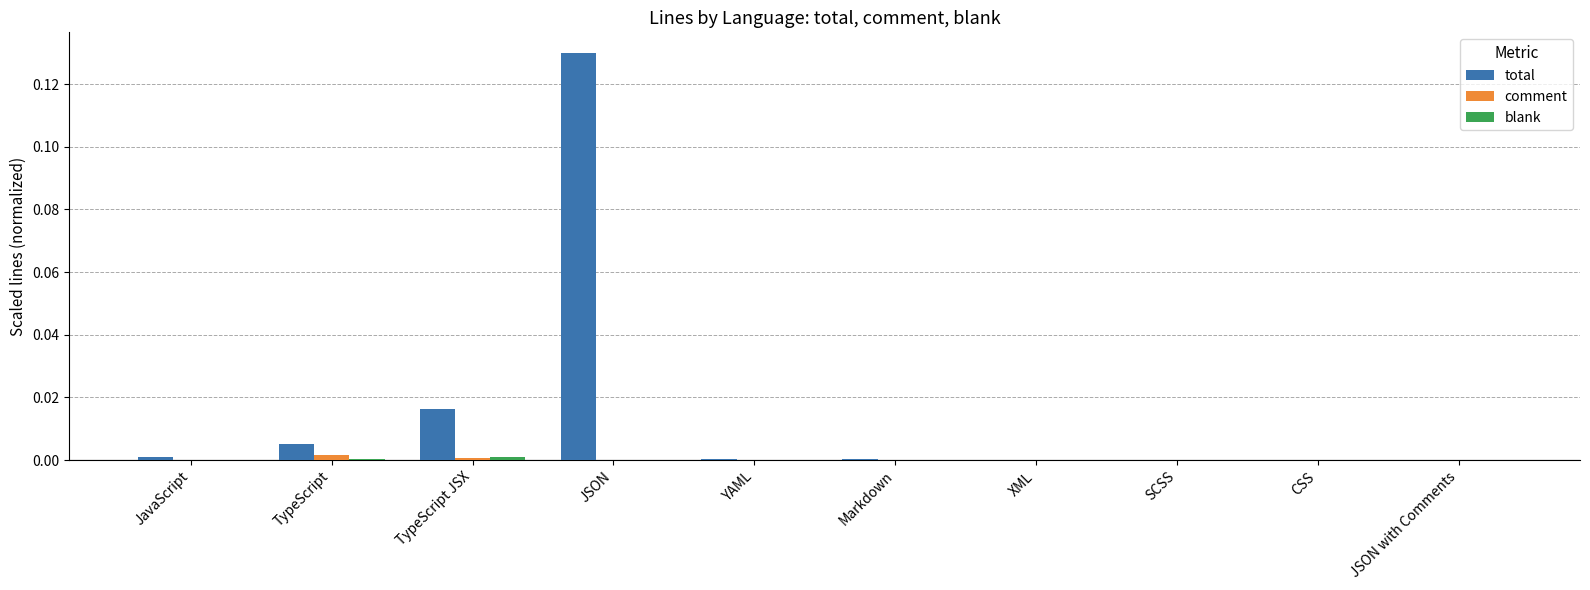

How many distinct data groups are displayed?

3